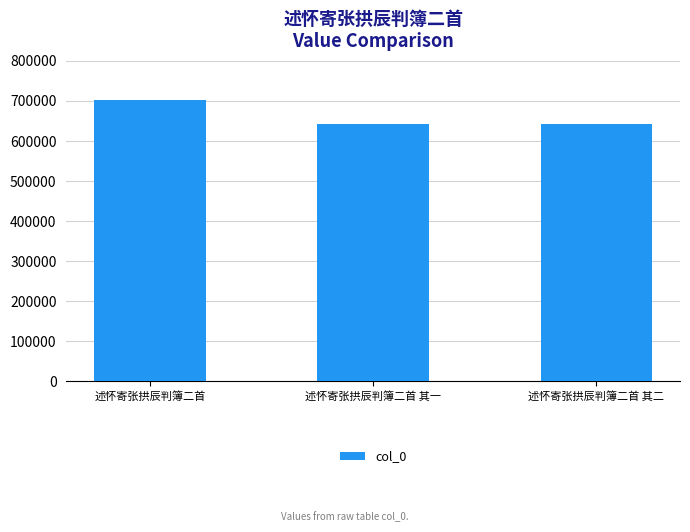

The chart shows a value of 1073339 at 述怀寄张拱辰判簿二首 其二. True or false?

False